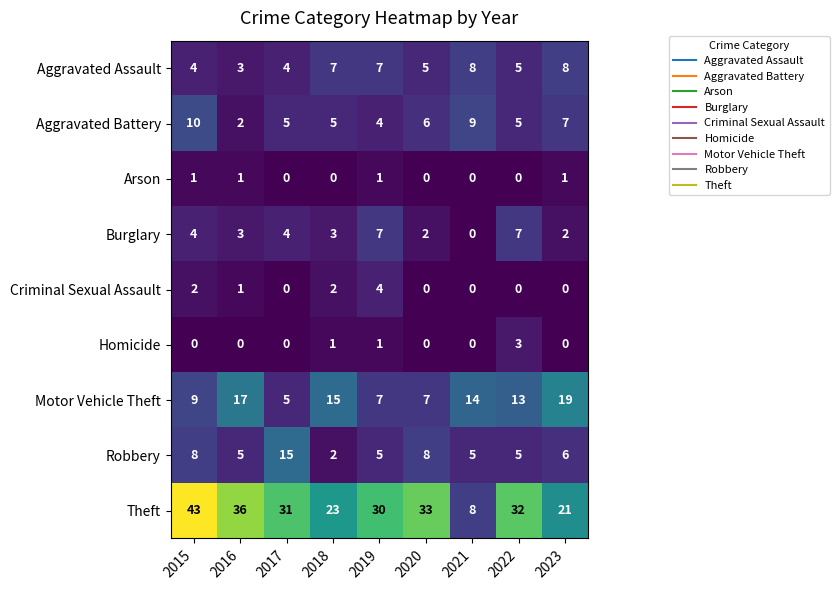

What is the difference between the maximum and minimum values in the Motor Vehicle Theft series?

14